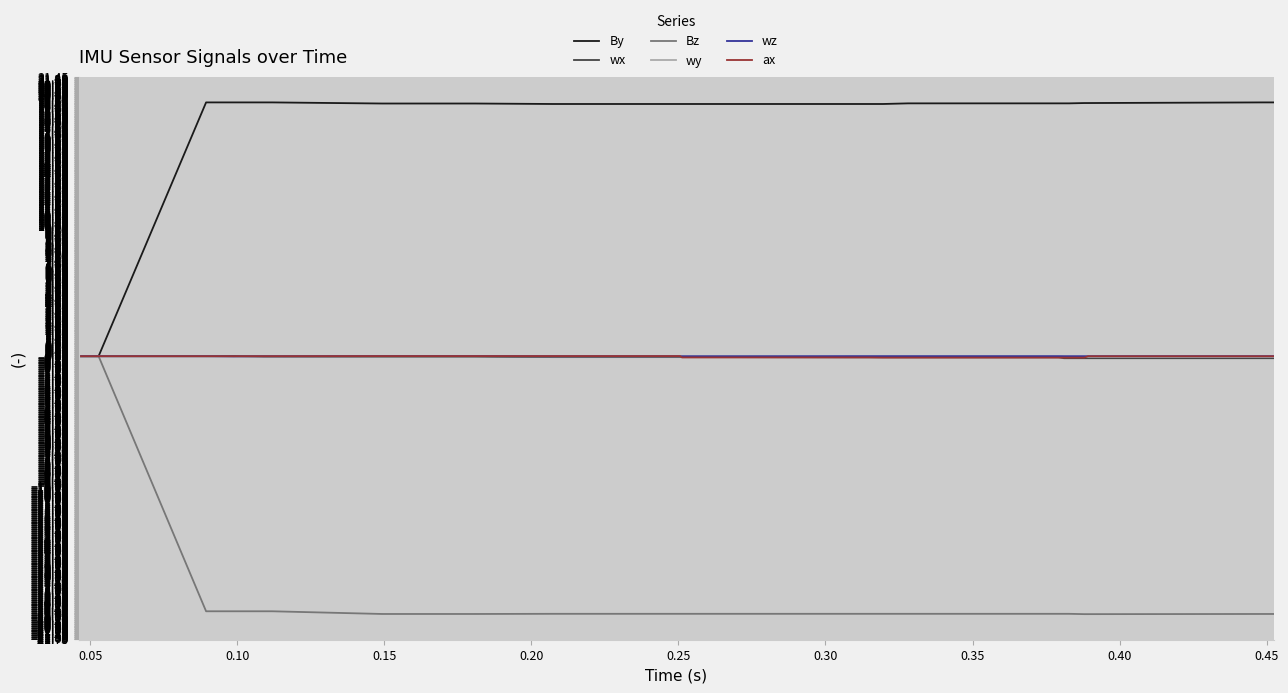

What is the smallest value displayed?

-19.8